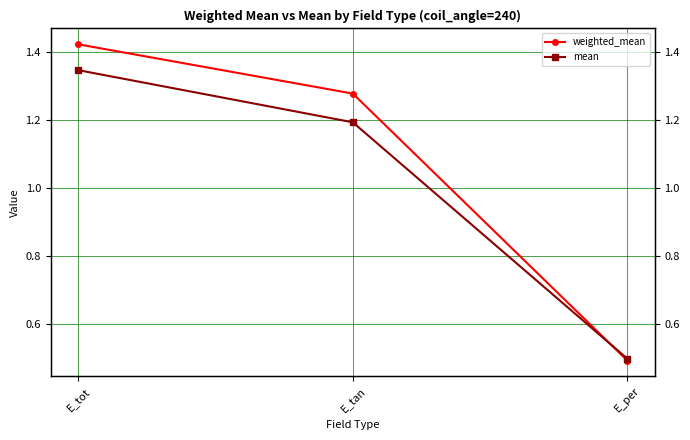

True or false: mean has a value of 0.4 at E_tot.

False